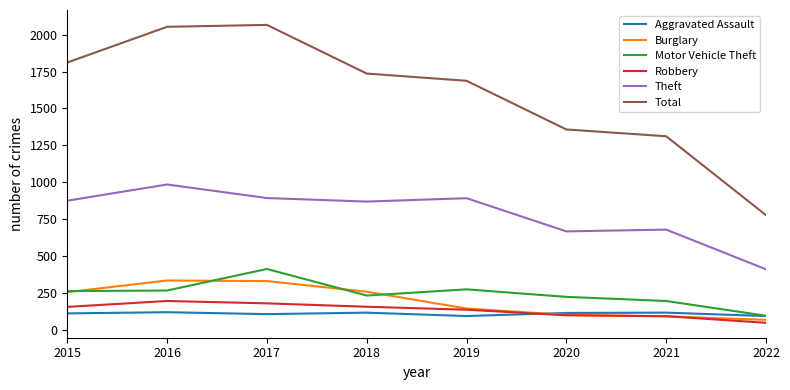

What is the greatest value displayed?

2066